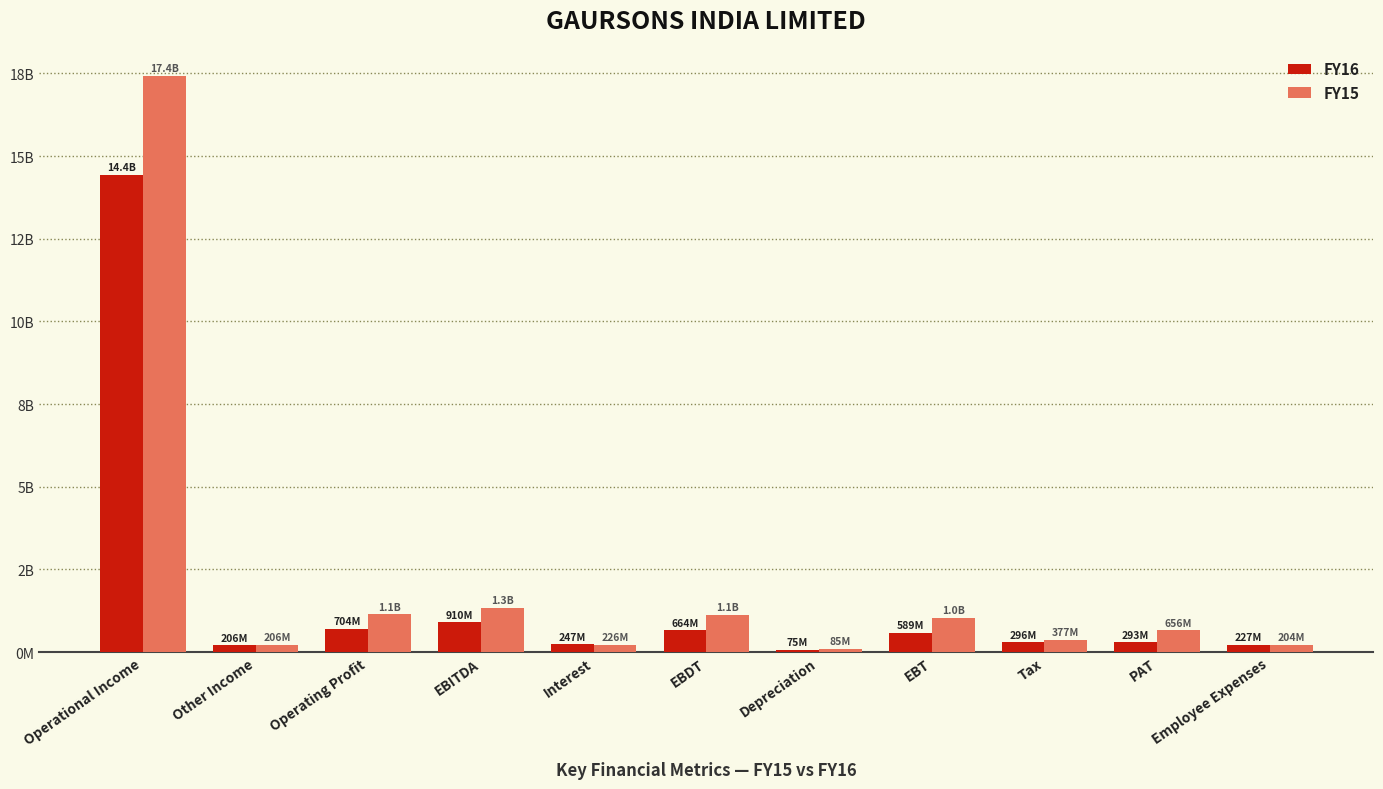

What is the average value of the FY15 series?

2163562127